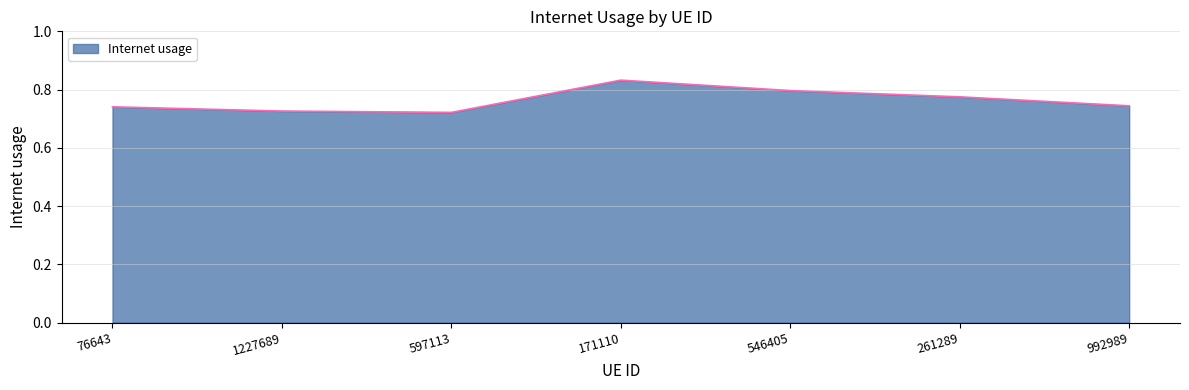

What is the sum of the values at 546405 and 1227689?

1.5